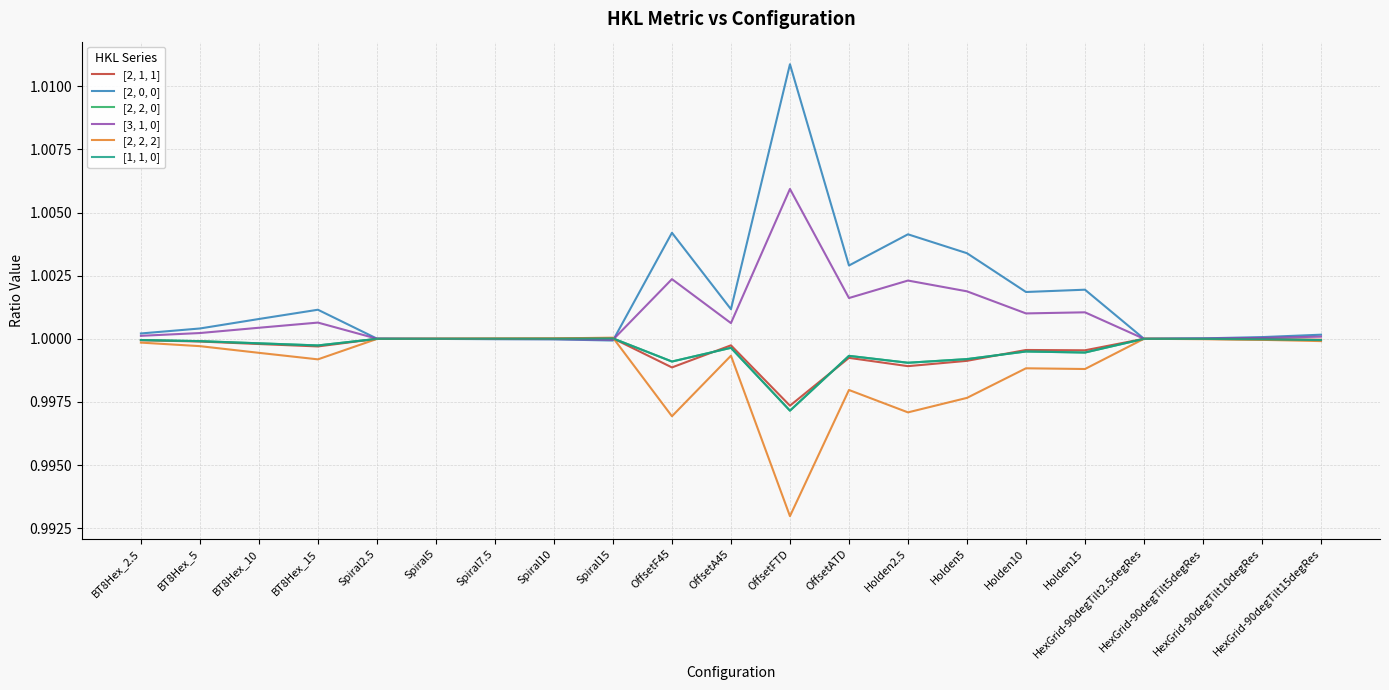

What is the sum of all [2, 2, 0] values?

21.0